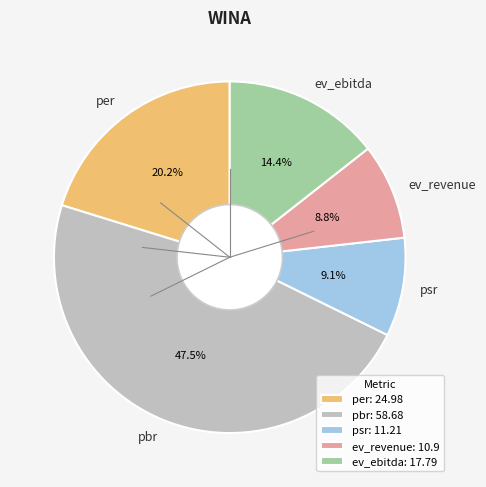

The ev_ebitda slice represents 23% of the pie. True or false?

False